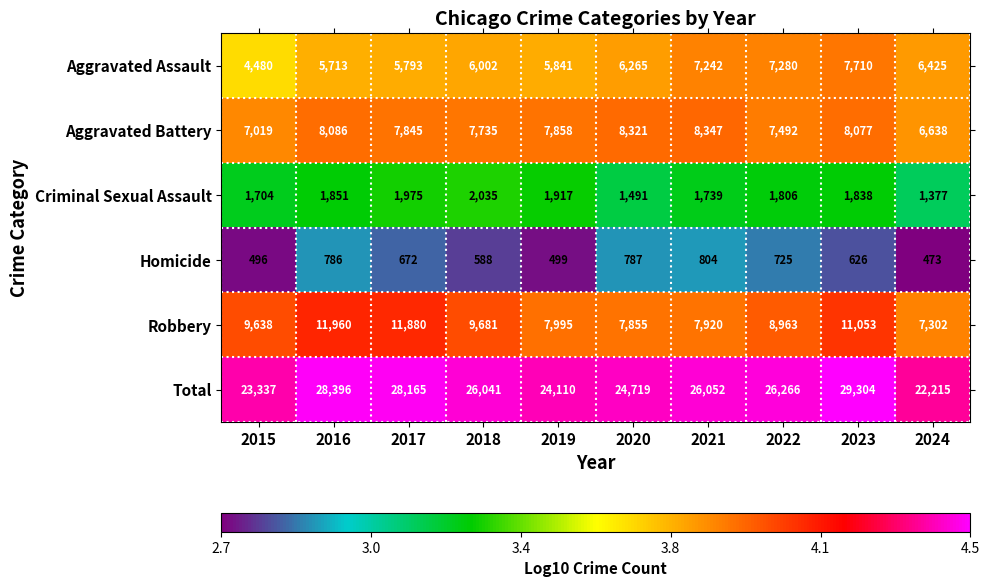

What is the approximate value of Robbery at 2023?

11053